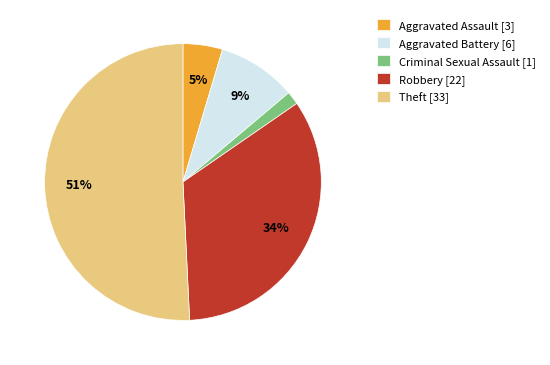

Is it true that Robbery is 43% of the pie?

False